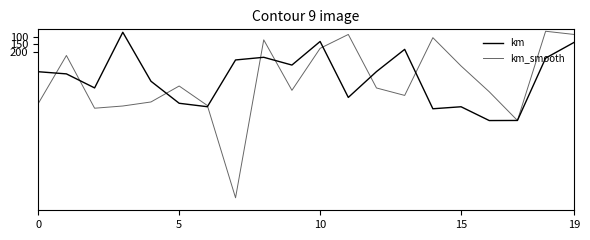

What is the minimum value shown in the chart?

62.7